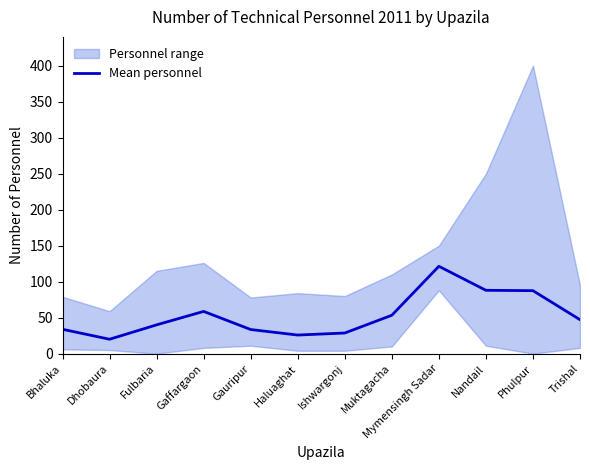

At which label is the value closest to 70?

Gaffargaon